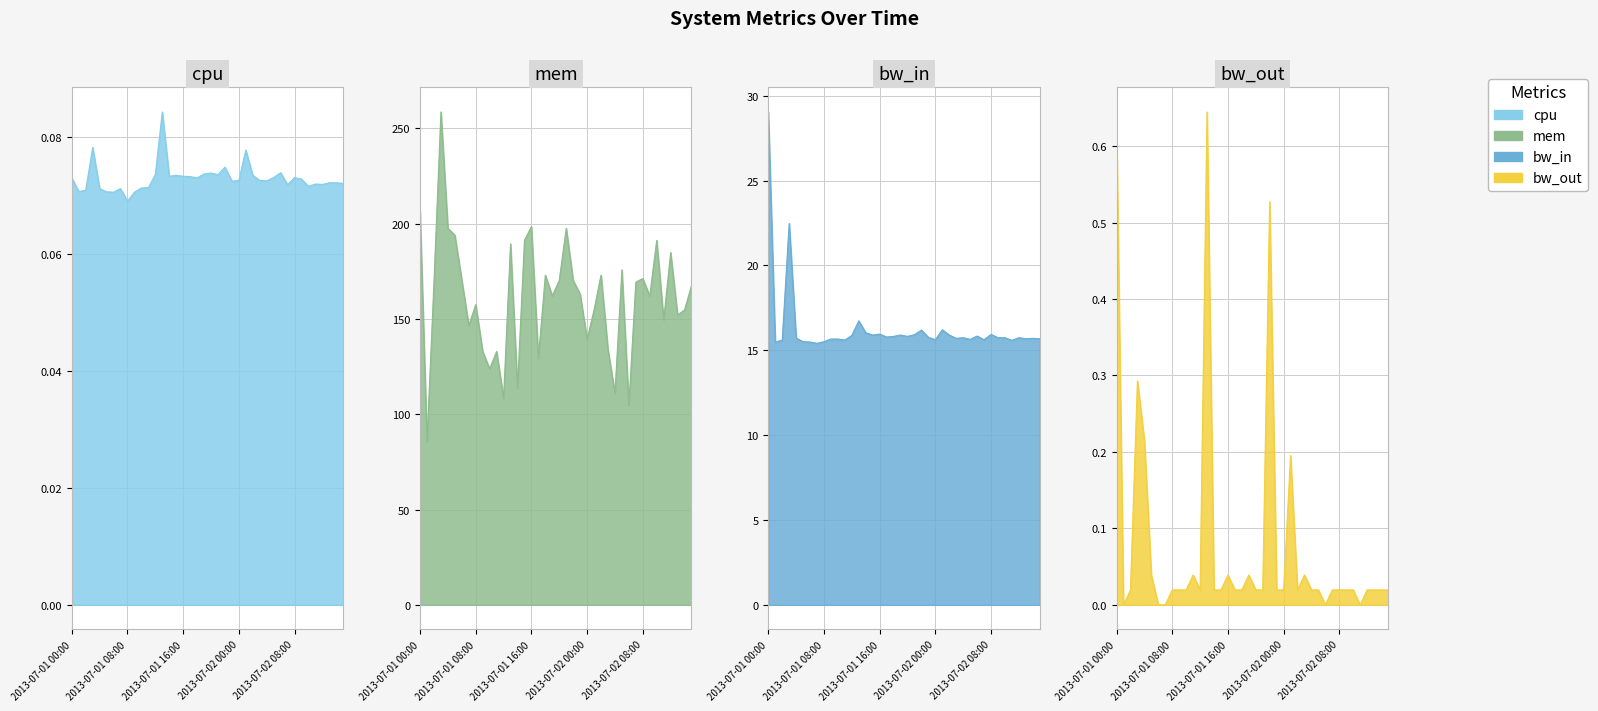

Which series has the largest total across all categories?

mem